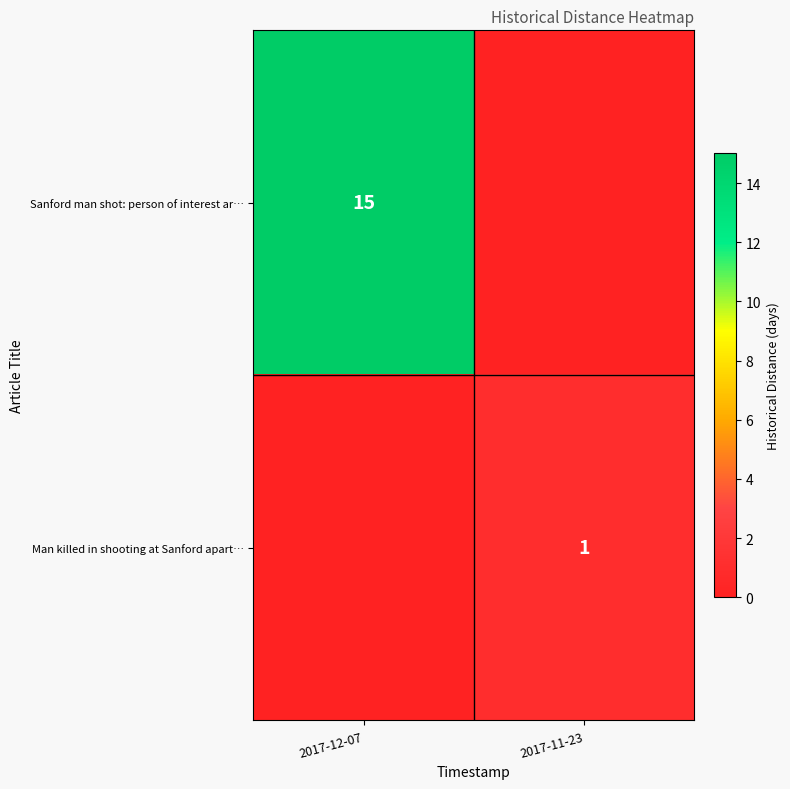

The value of Man killed in shooting at Sanford apart… at 2017-11-23 is 1. True or false?

True